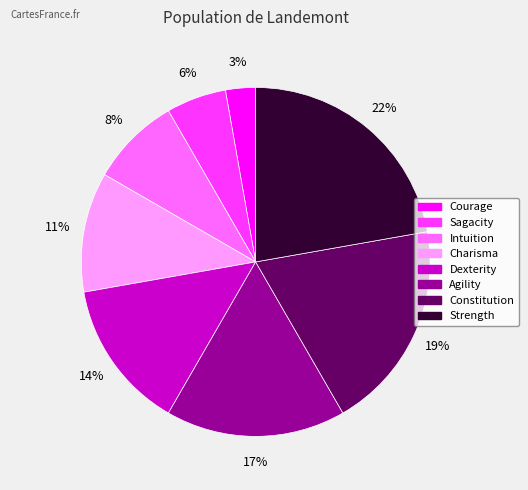

Which category has the biggest portion of the pie?

Strength